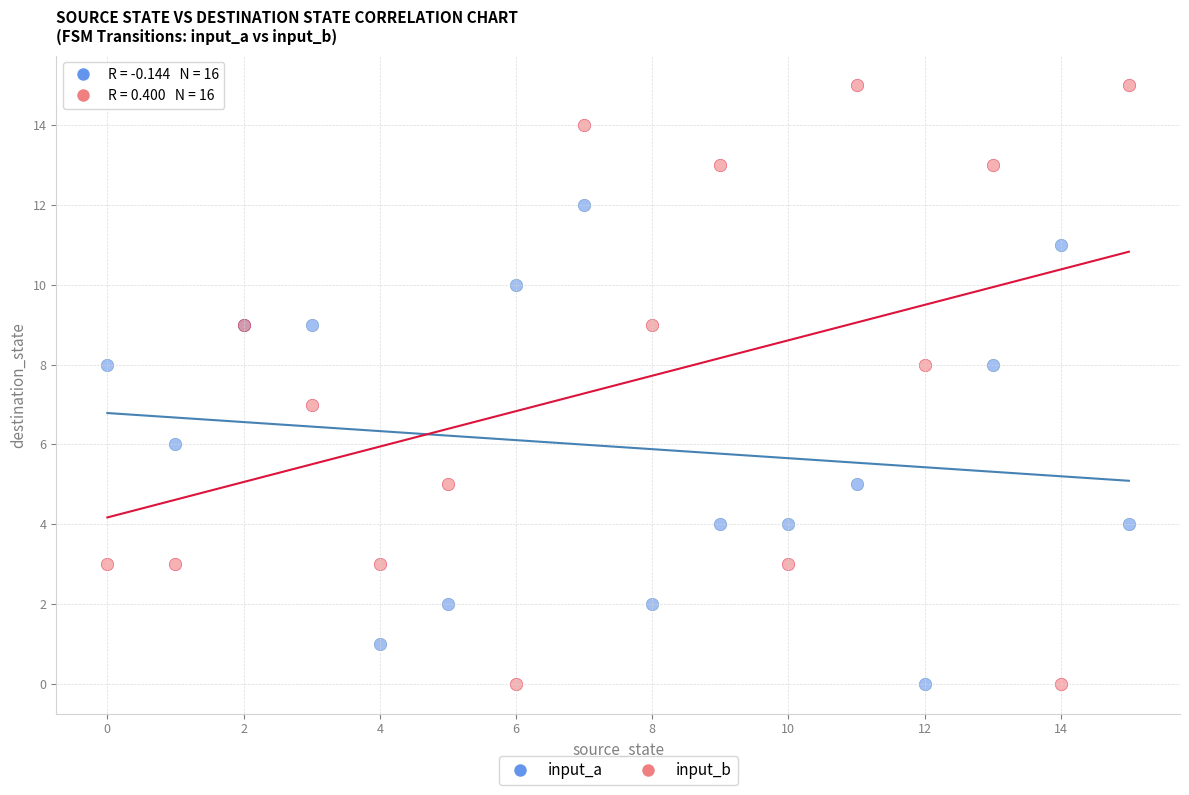

Which series has the widest spread of Y values?

input_b